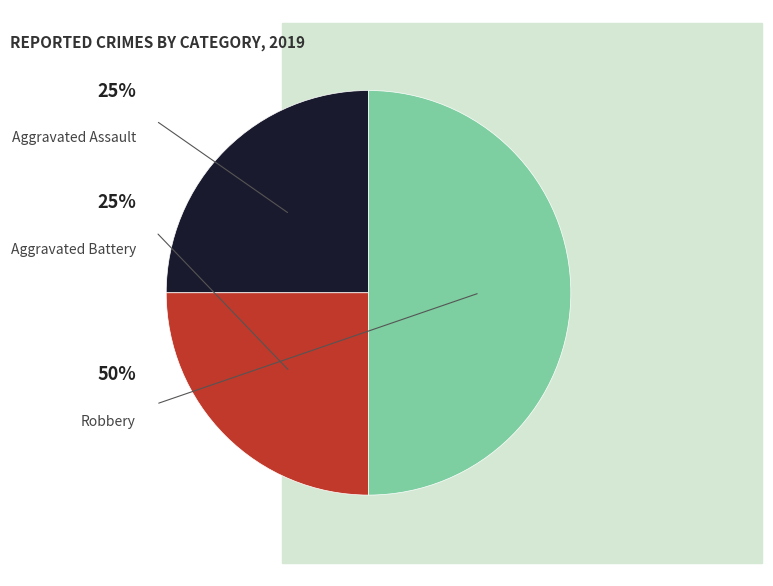

Between Aggravated Battery and Robbery, which is larger?

Robbery